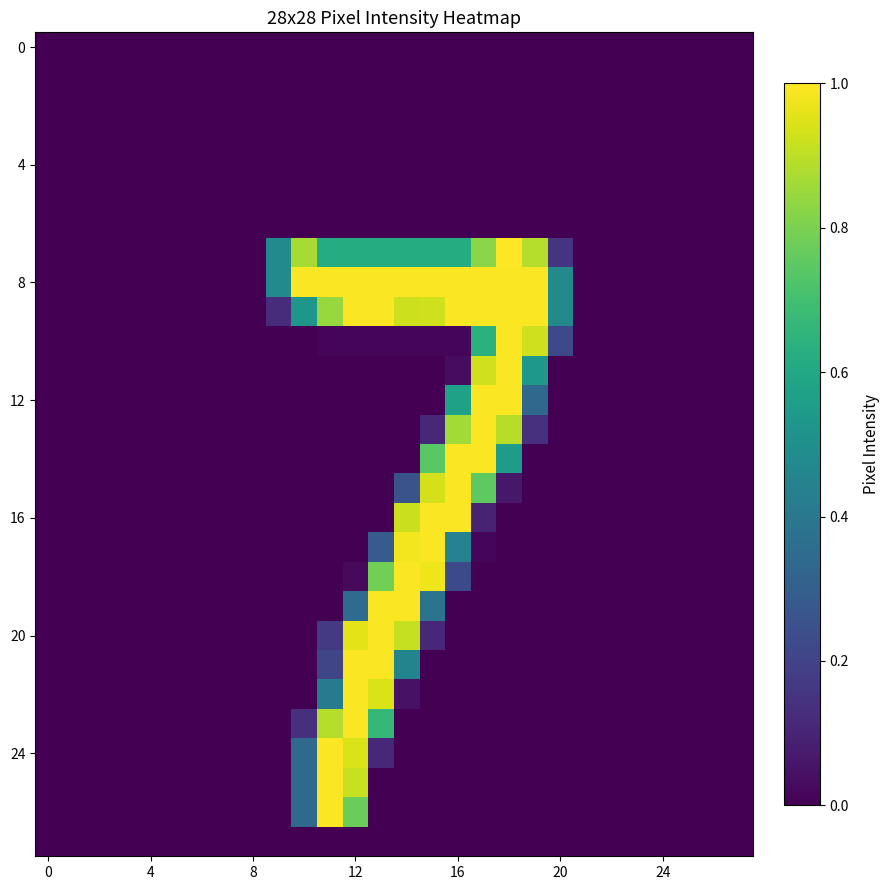

What is the greatest value displayed?

1.0